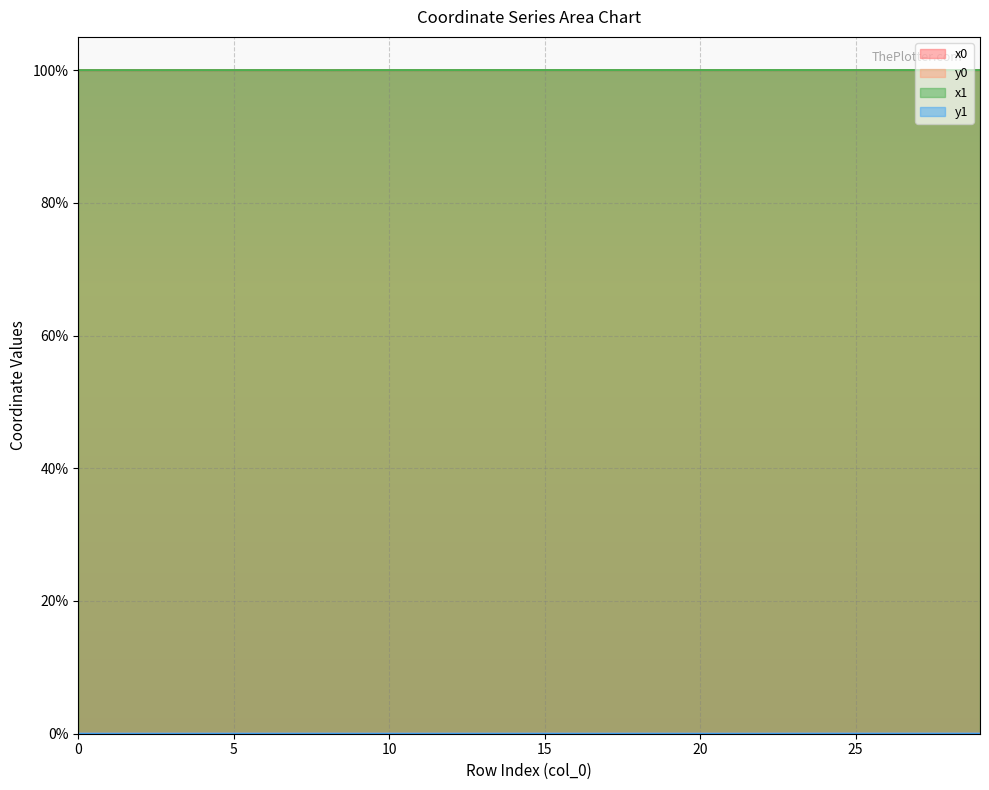

Which category has the lowest value in the y1 series?

20